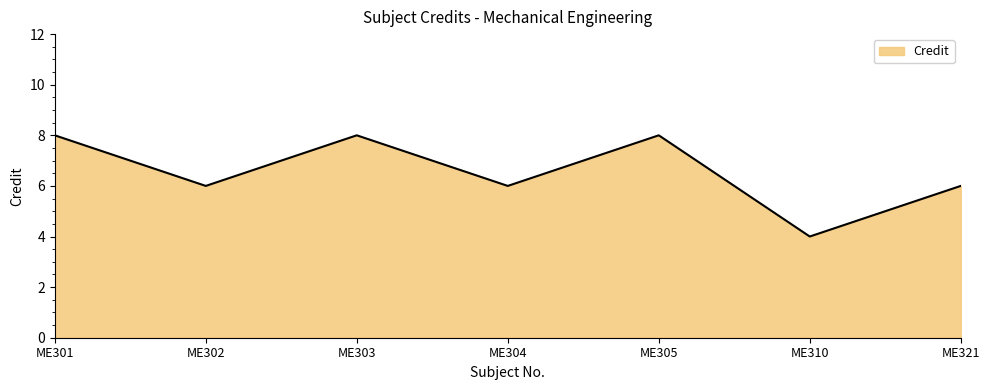

What is the greatest value displayed?

8